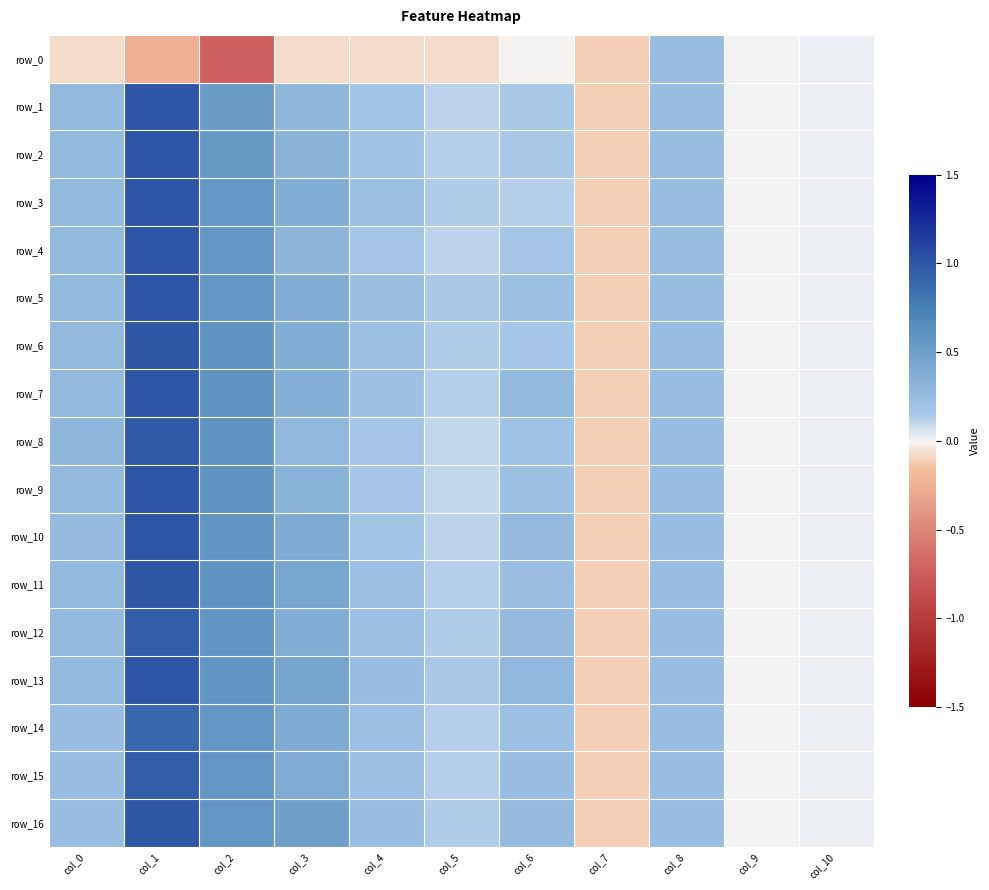

Count the number of categories in the chart.

11